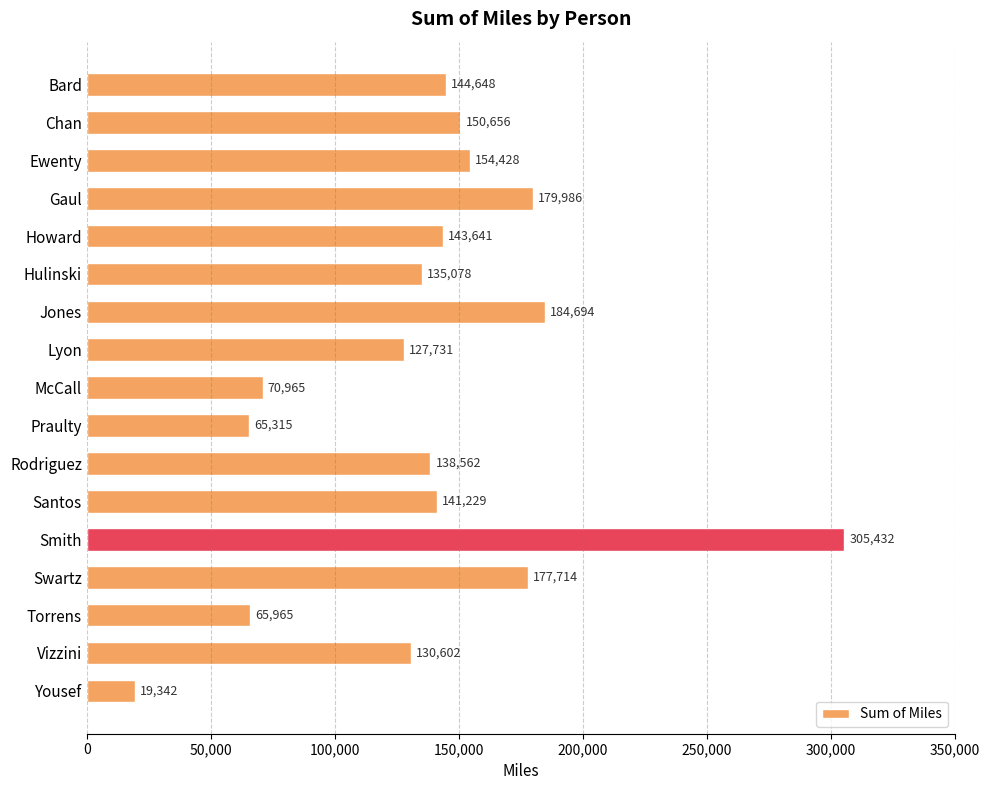

At which label is the value closest to 162387?

Ewenty